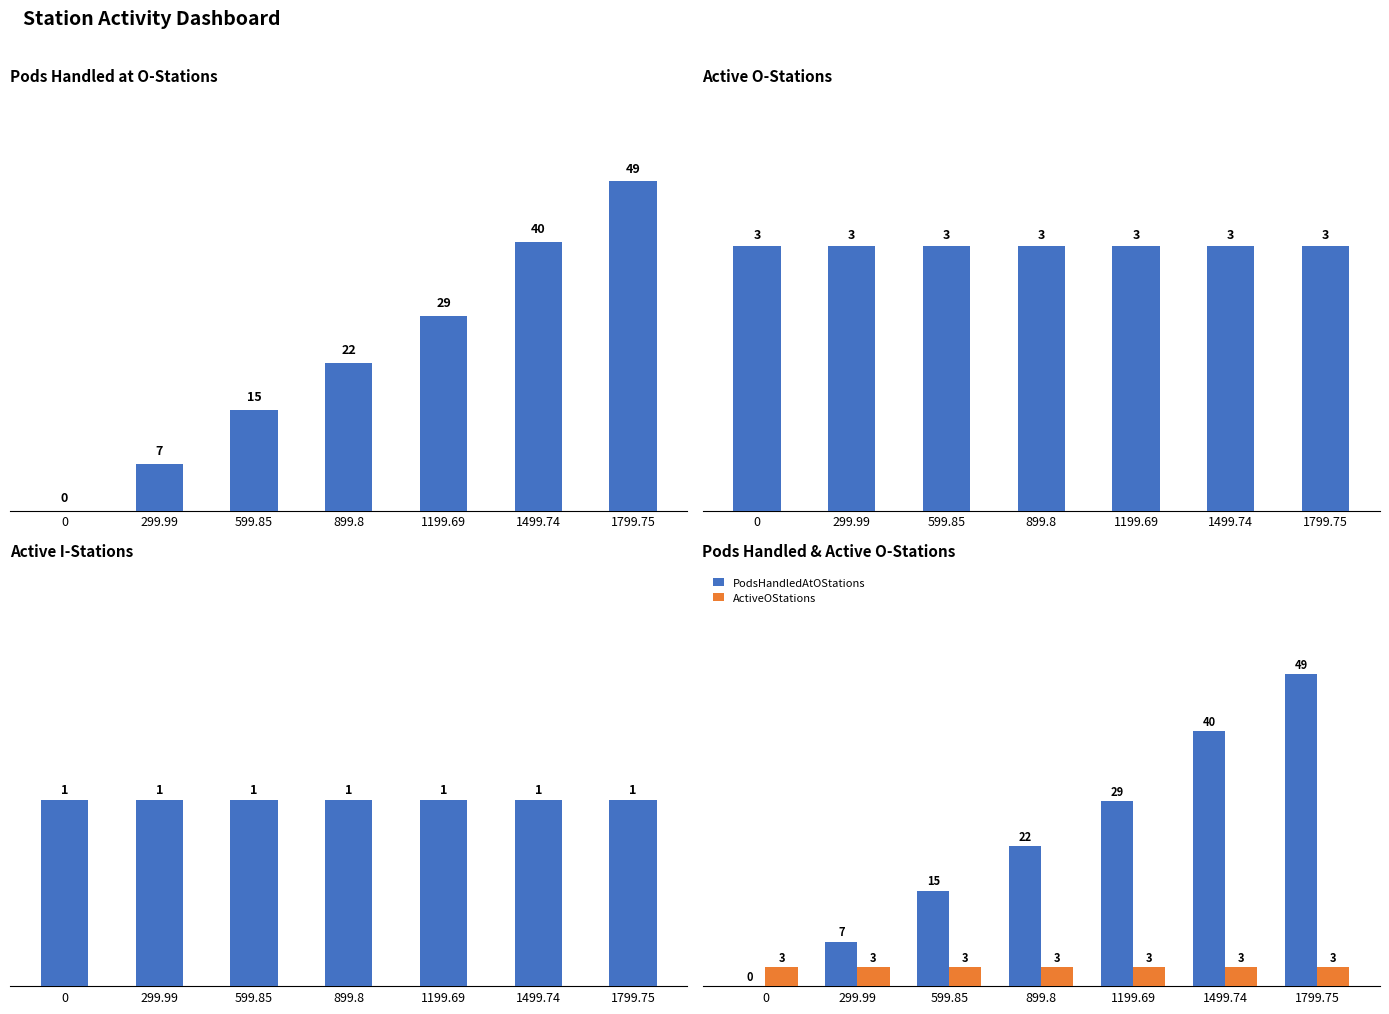

True or false: PodsHandledAtOStations has a value of 40 at 1499.74.

True